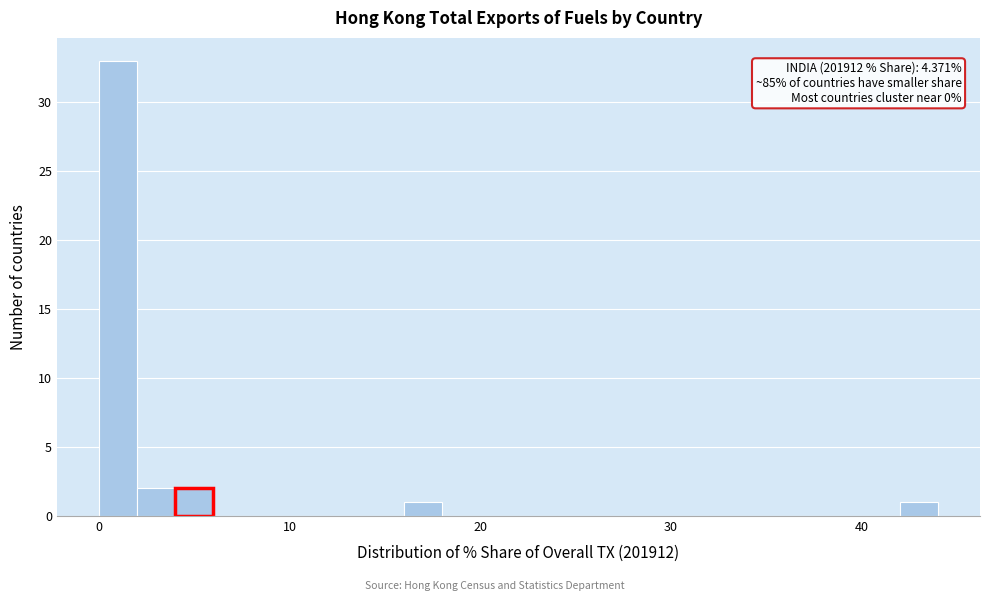

Around what value on the x-axis is the tallest bar? Give the approximate position of its centre, as read against the axis.

1